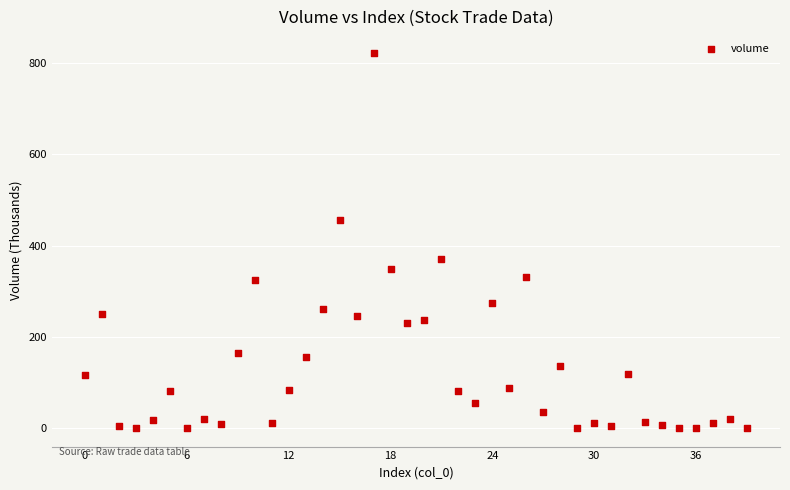

What is the range of Y values (max minus min)?

822.4